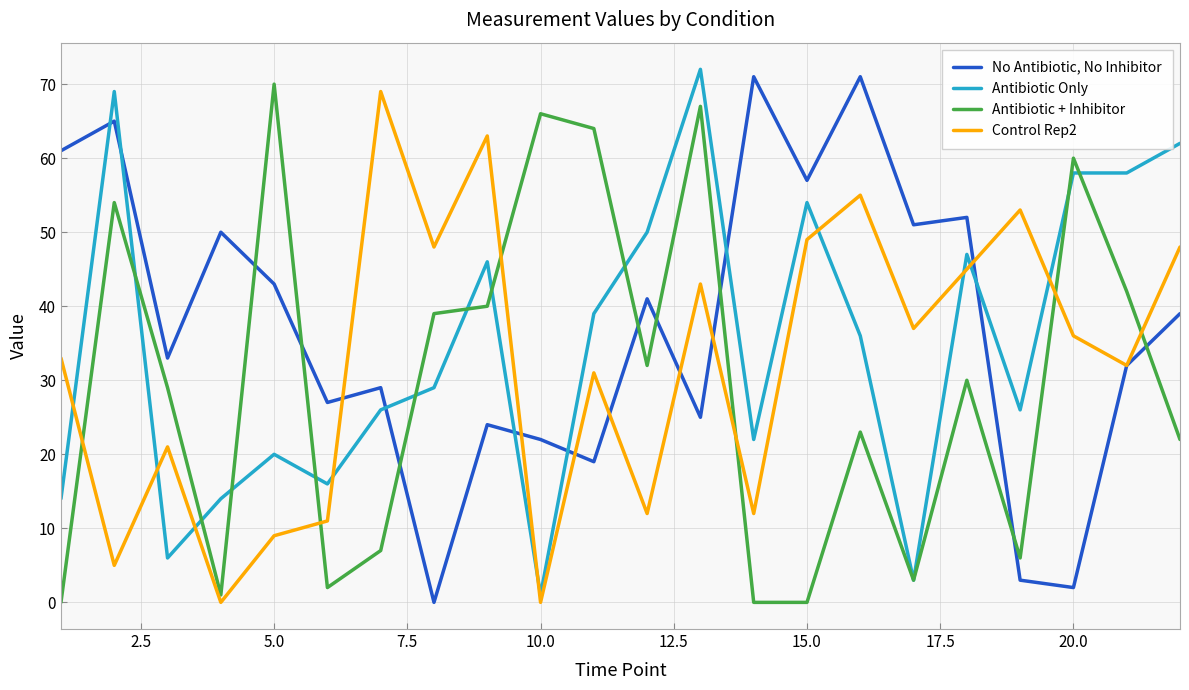

What is the maximum value shown in the chart?

72